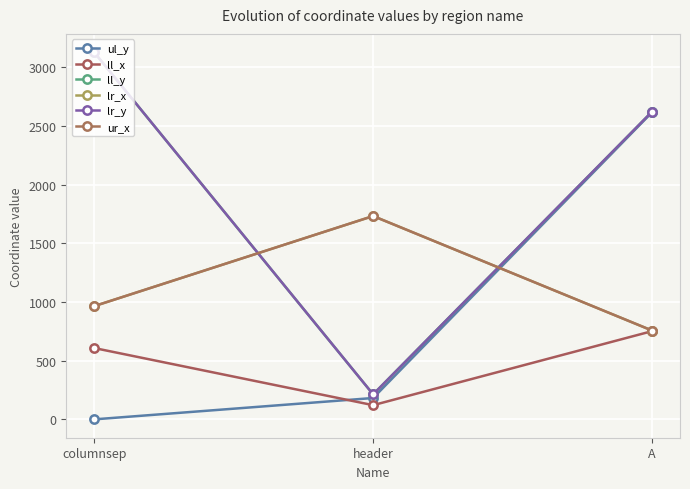

What is the greatest value displayed?

3129